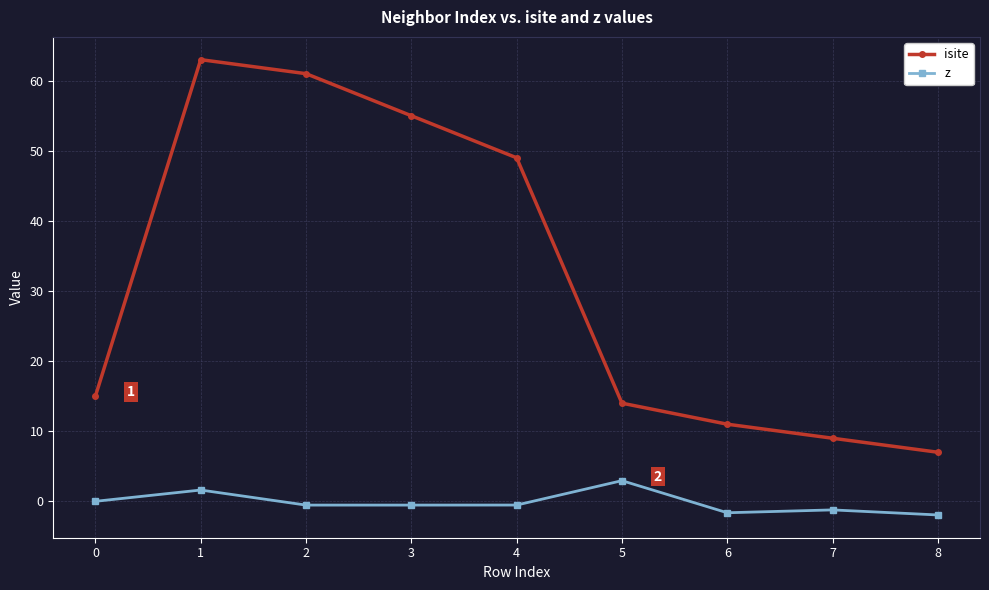

Does the chart have visible grid lines?

Yes